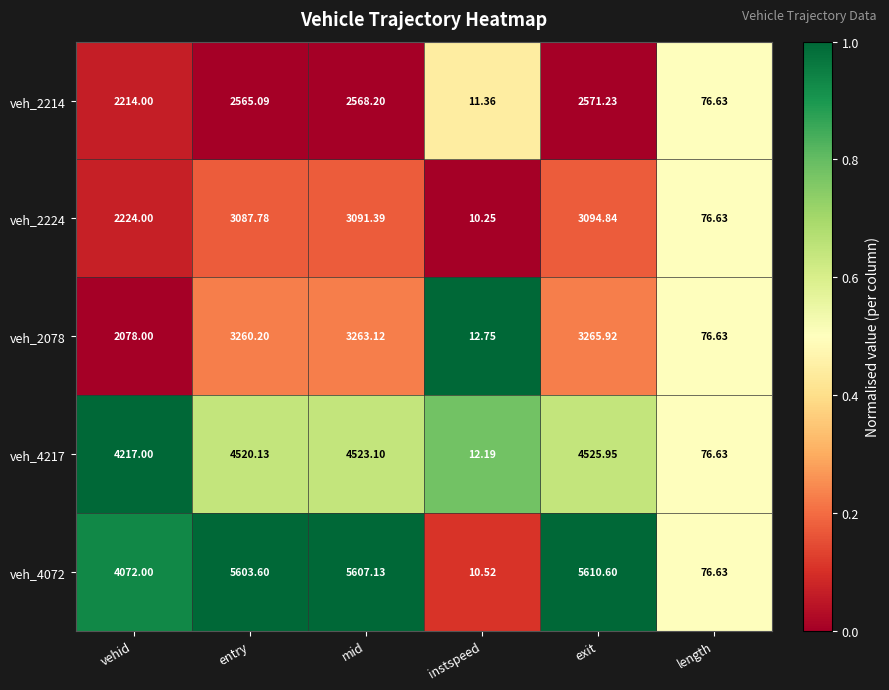

Rank the categories by veh_4072 value from highest to lowest.

exit, mid, entry, vehid, length, instspeed